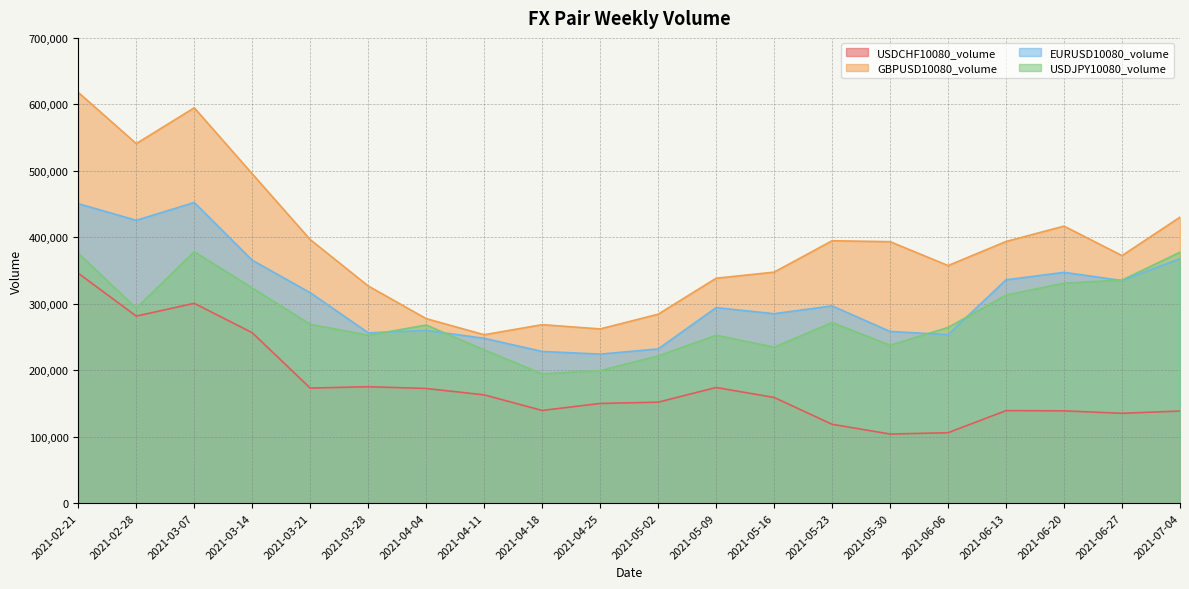

Reading left to right, list all the values displayed in this chart.

USDCHF10080_volume: 2021-07-04=138608	2021-06-27=135221	2021-06-20=138901	2021-06-13=139285	2021-06-06=106019	2021-05-30=103991	2021-05-23=118694	2021-05-16=159085	2021-05-09=174034	2021-05-02=151954	2021-04-25=150037	2021-04-18=139505	2021-04-11=162948	2021-04-04=172577	2021-03-28=175190	2021-03-21=173150	2021-03-14=256435	2021-03-07=300684	2021-02-28=281451	2021-02-21=345911
GBPUSD10080_volume: 2021-07-04=430311	2021-06-27=372457	2021-06-20=416825	2021-06-13=393707	2021-06-06=357476	2021-05-30=393430	2021-05-23=394812	2021-05-16=347587	2021-05-09=338413	2021-05-02=284301	2021-04-25=262147	2021-04-18=268574	2021-04-11=253415	2021-04-04=277634	2021-03-28=326783	2021-03-21=396542	2021-03-14=495479	2021-03-07=594855	2021-02-28=540959	2021-02-21=617996
EURUSD10080_volume: 2021-07-04=367782	2021-06-27=334971	2021-06-20=347287	2021-06-13=336016	2021-06-06=253570	2021-05-30=258307	2021-05-23=296788	2021-05-16=285032	2021-05-09=294198	2021-05-02=232014	2021-04-25=224254	2021-04-18=228264	2021-04-11=248024	2021-04-04=259926	2021-03-28=256311	2021-03-21=316659	2021-03-14=365482	2021-03-07=452373	2021-02-28=425523	2021-02-21=450580
USDJPY10080_volume: 2021-07-04=377520	2021-06-27=335679	2021-06-20=330938	2021-06-13=313119	2021-06-06=264303	2021-05-30=237685	2021-05-23=271798	2021-05-16=234758	2021-05-09=252680	2021-05-02=221507	2021-04-25=199462	2021-04-18=194569	2021-04-11=230684	2021-04-04=267992	2021-03-28=252652	2021-03-21=269175	2021-03-14=323769	2021-03-07=378397	2021-02-28=293340	2021-02-21=376027